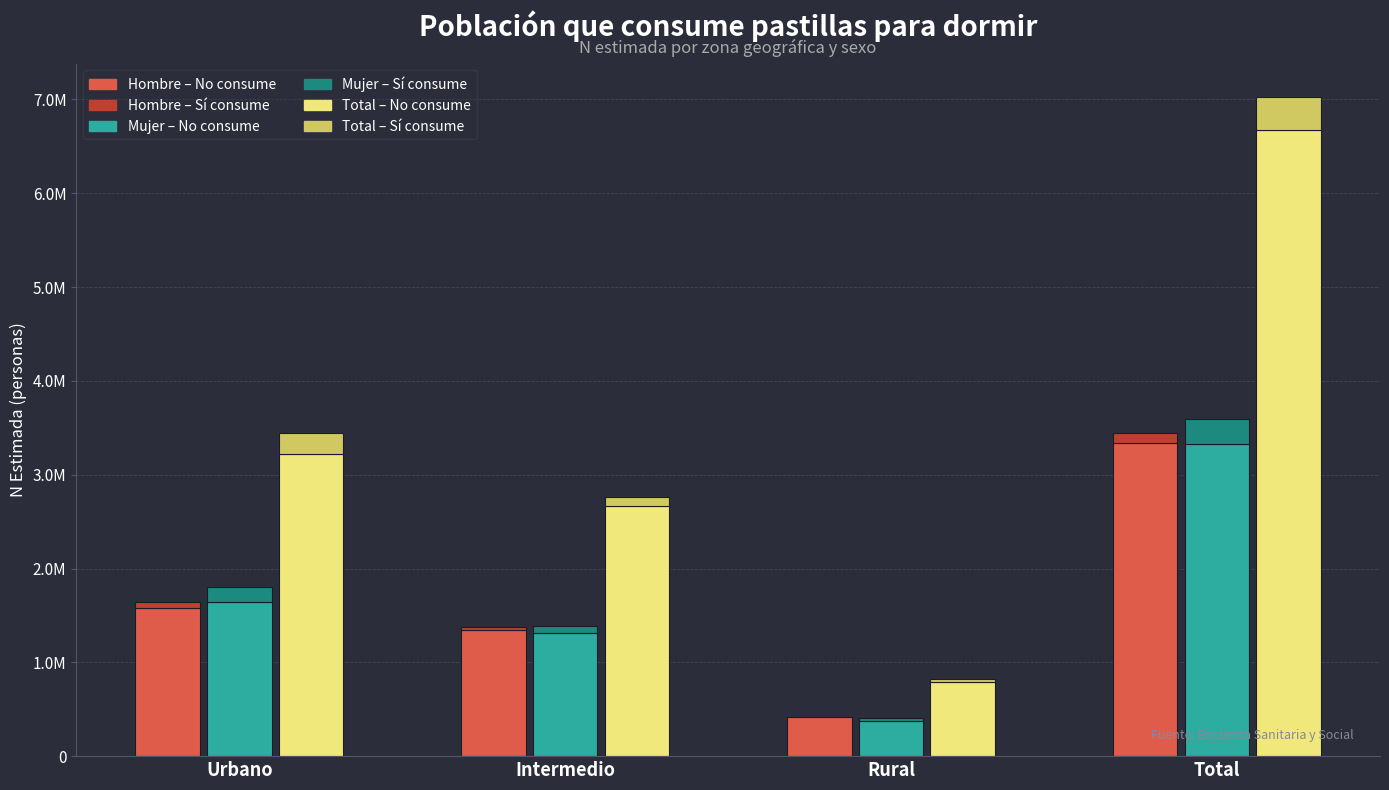

Does the chart contain any negative values?

No